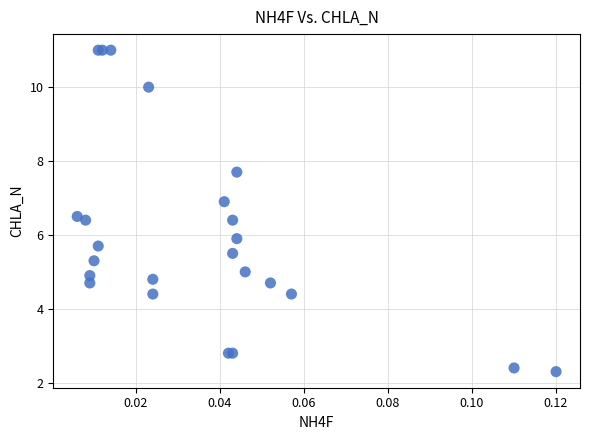

What Y value in the scatter plot is closest to 6?

5.9